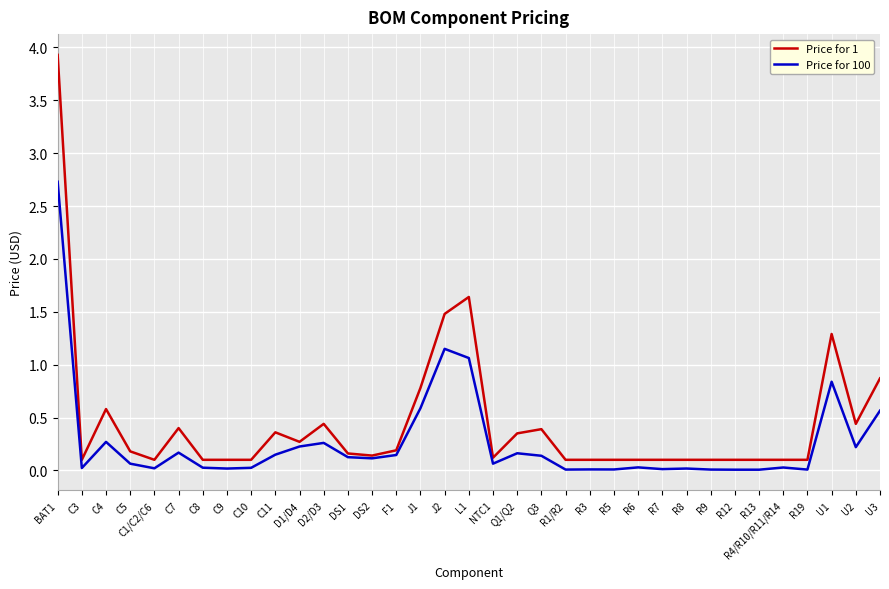

Which series has the largest range (max minus min)?

Price for 1